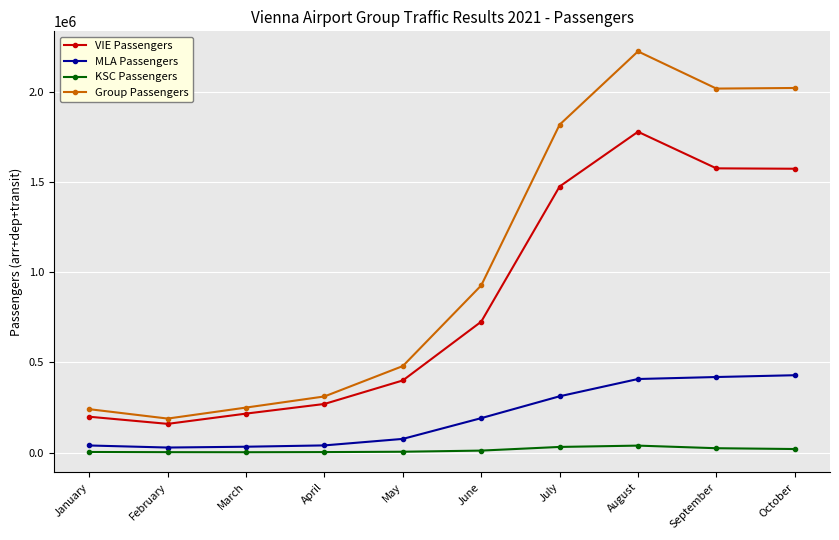

How many lines are shown in the chart?

4